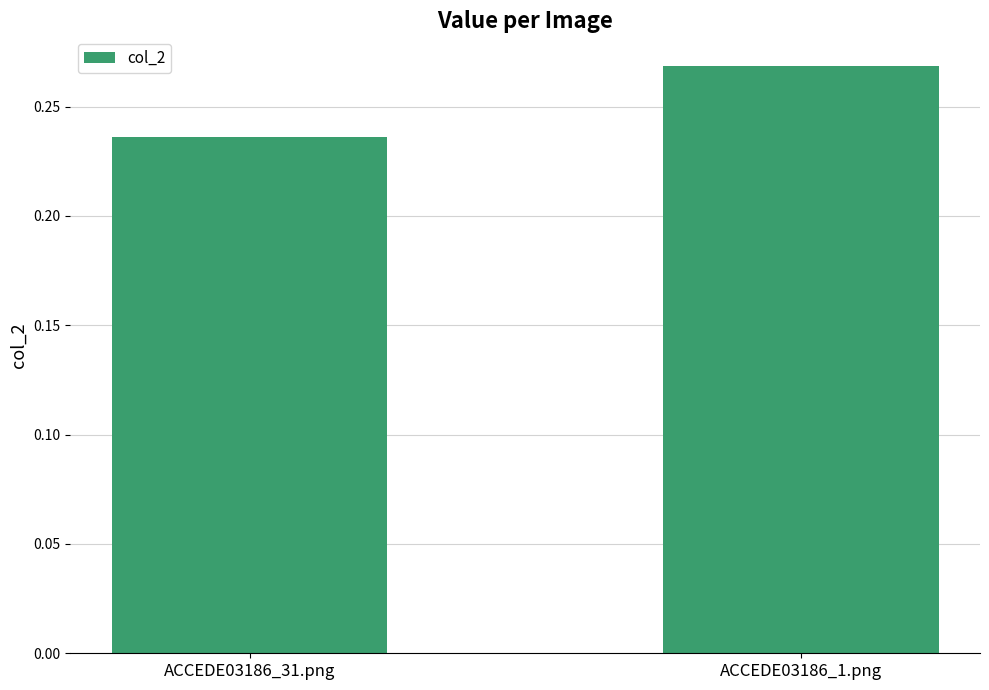

What is the sum of the values at ACCEDE03186_1.png and ACCEDE03186_31.png?

0.5